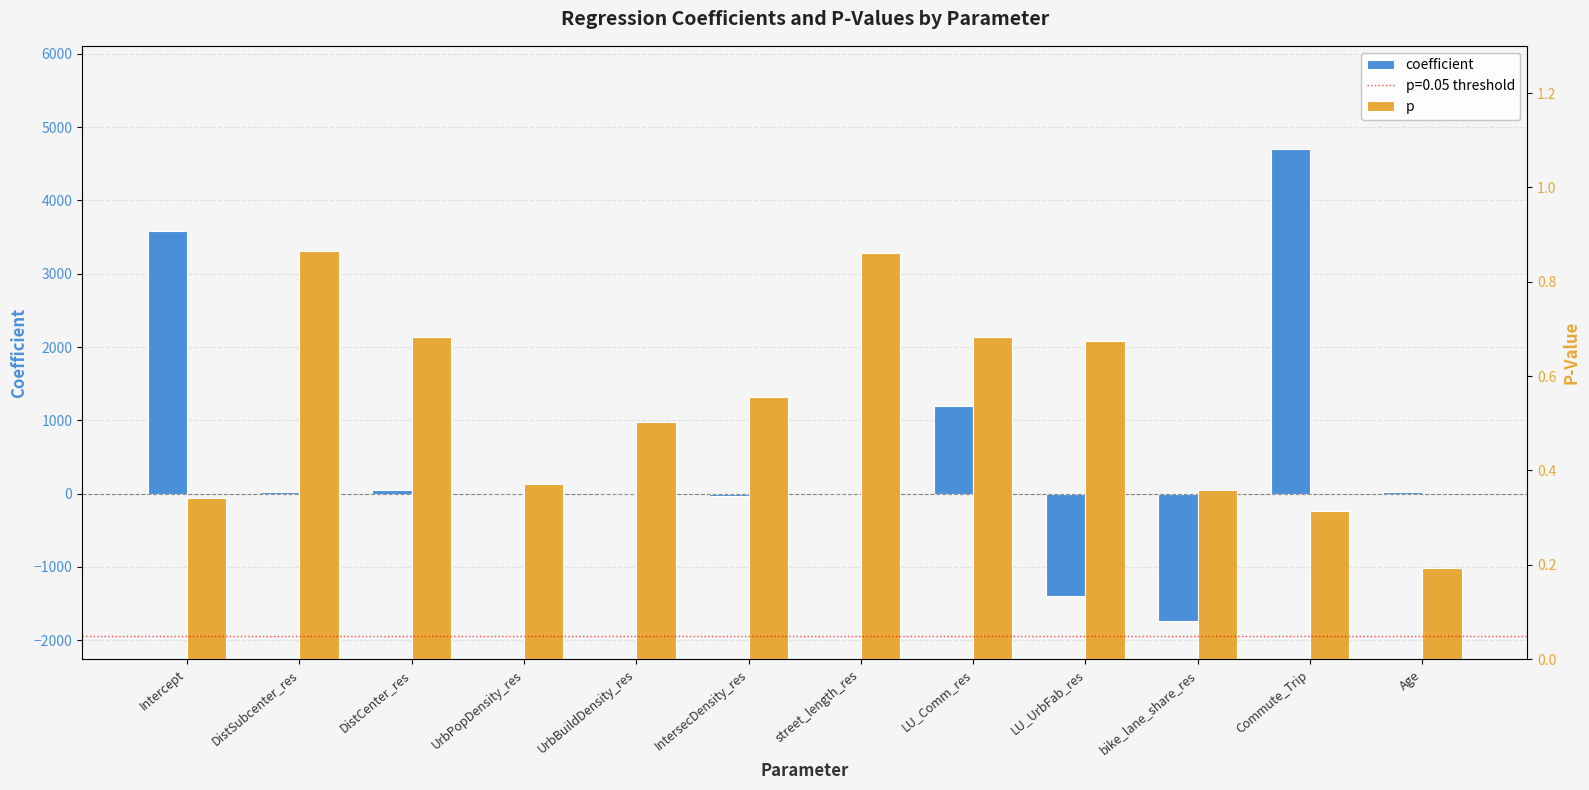

Reading left to right, transcribe all the data shown in this chart.

coefficient: Intercept=3578.1	DistSubcenter_res=21.8	DistCenter_res=42.7	UrbPopDensity_res=0.1	UrbBuildDensity_res=-0.0	IntersecDensity_res=-34.5	street_length_res=-2.3	LU_Comm_res=1192.7	LU_UrbFab_res=-1394.8	bike_lane_share_res=-1738.5	Commute_Trip=4699.9	Age=27.1
p: Intercept=0.3	DistSubcenter_res=0.9	DistCenter_res=0.7	UrbPopDensity_res=0.4	UrbBuildDensity_res=0.5	IntersecDensity_res=0.6	street_length_res=0.9	LU_Comm_res=0.7	LU_UrbFab_res=0.7	bike_lane_share_res=0.4	Commute_Trip=0.3	Age=0.2